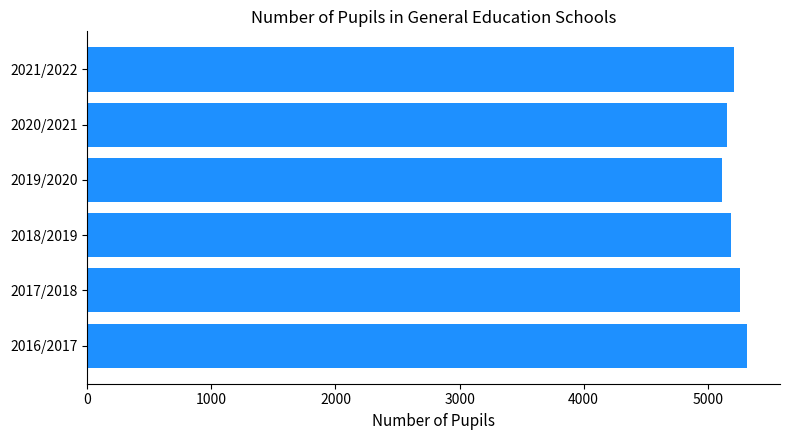

Does the chart contain any negative values?

No